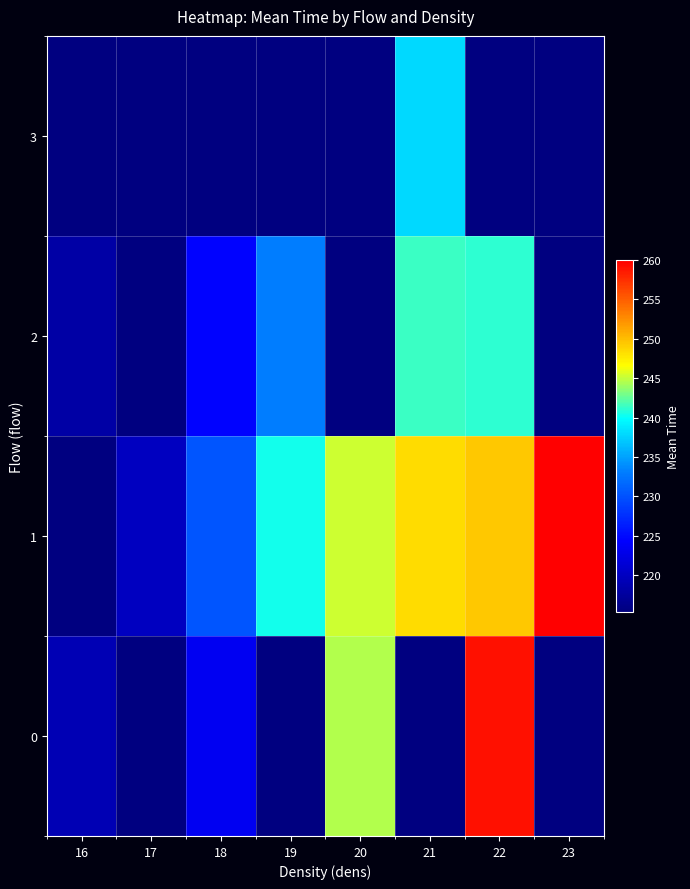

Is the value of 0 at 23 greater than the value of 3 at 20?

No